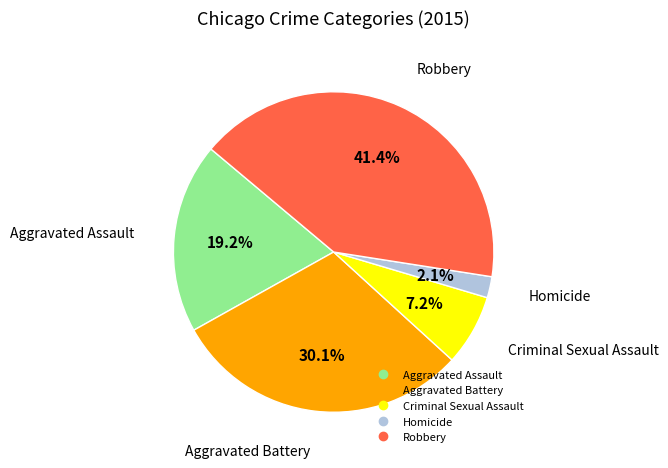

Which category has the biggest portion of the pie?

Robbery